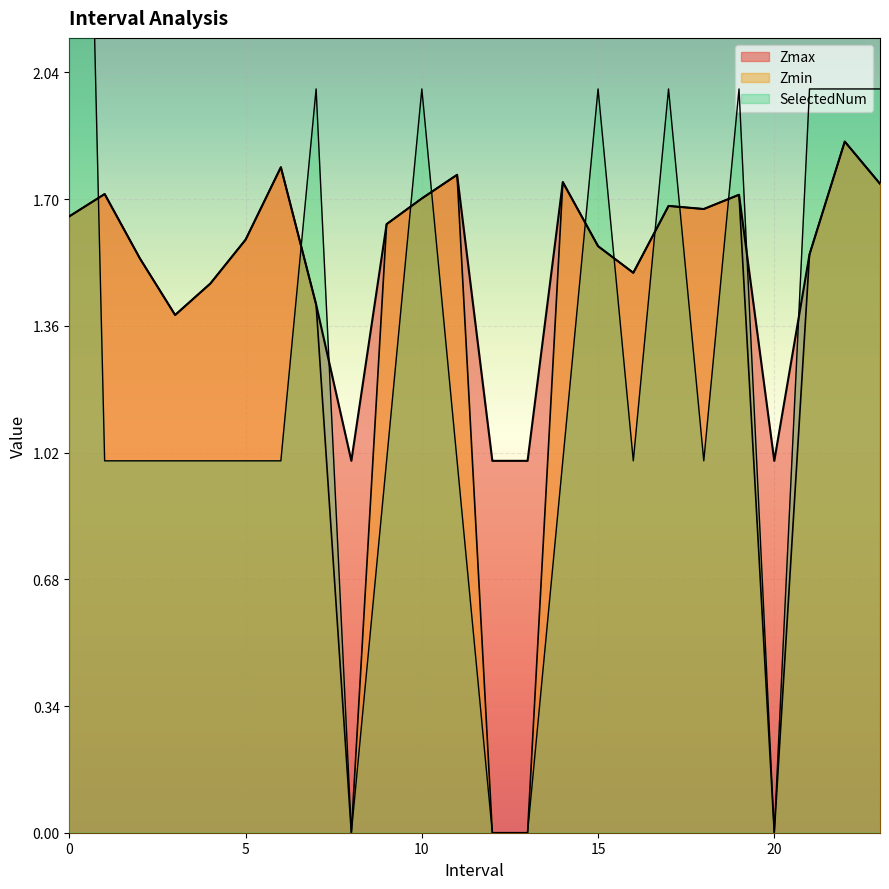

Where is the first local maximum for SelectedNum?

7.0